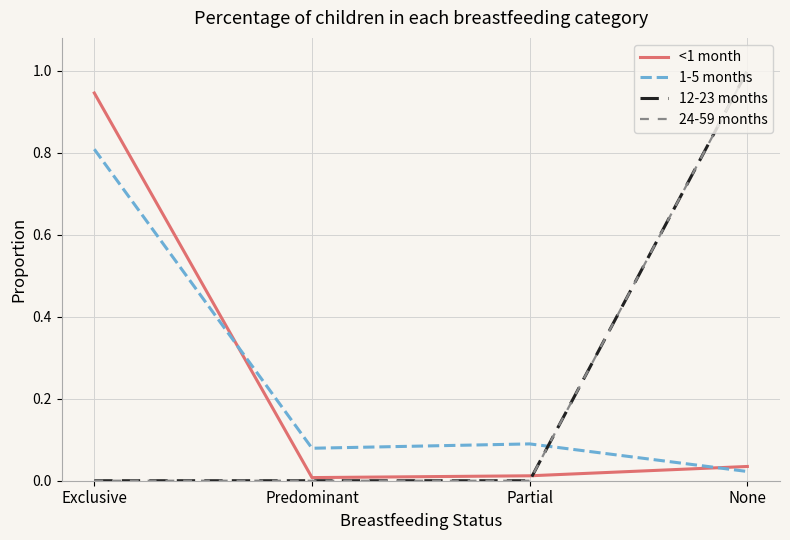

What is the label of the 2nd point from the left?

Predominant